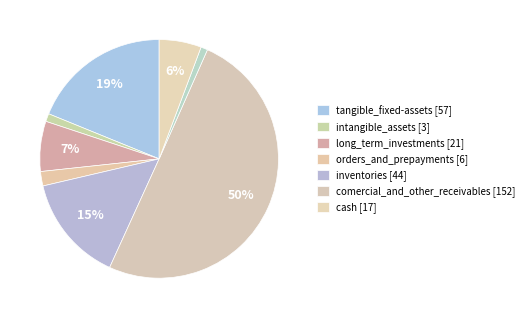

How many segments does this pie chart have?

8